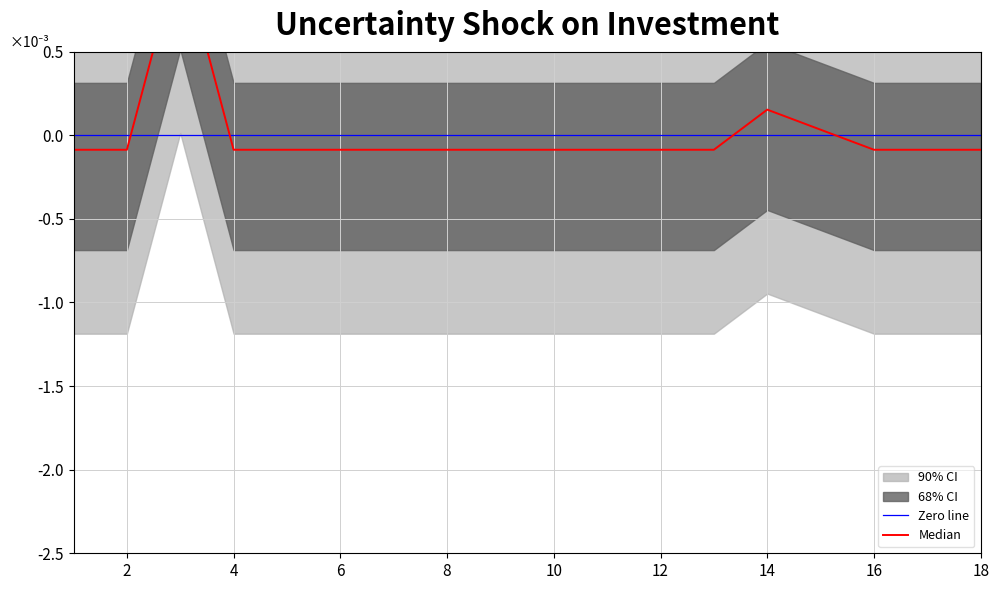

How many positive values are there?

3